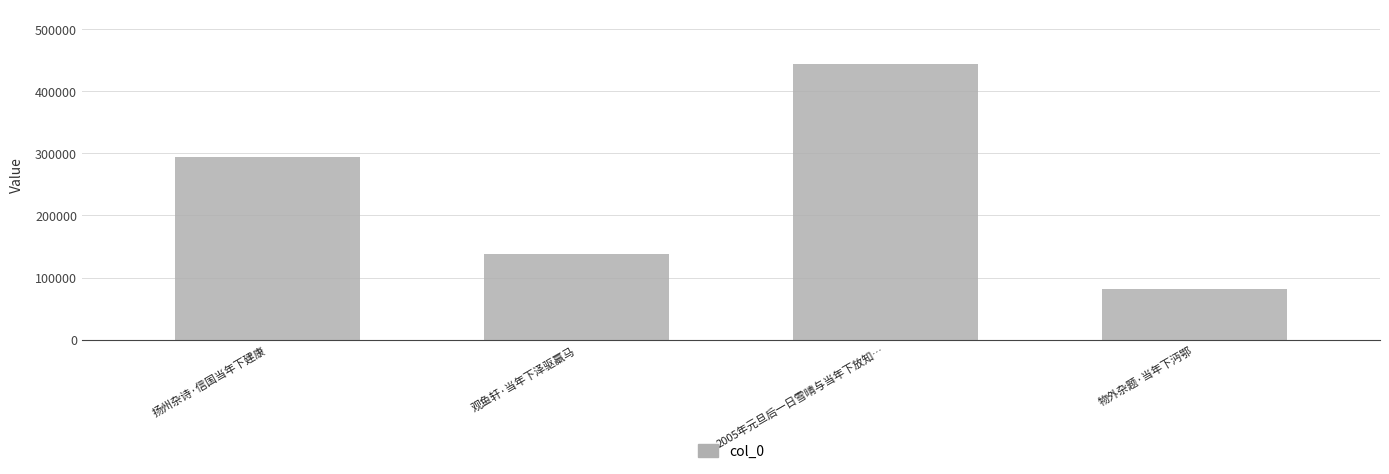

How many values are between 138185 and 443714?

3